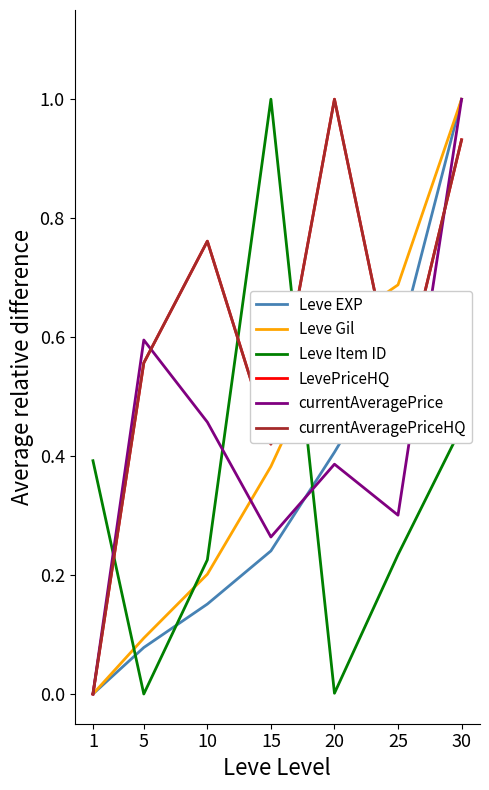

Is the value of LevePriceHQ at 1 greater than the value of Leve Gil at 25?

No